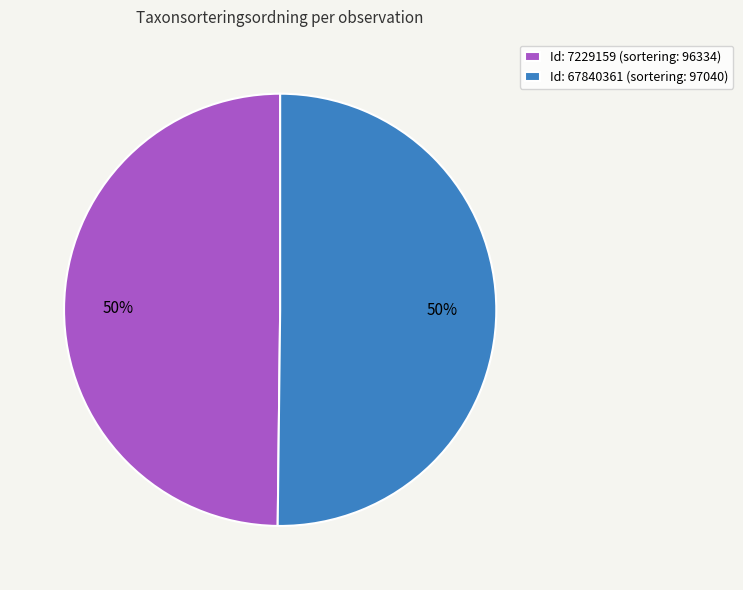

To the nearest percent, what portion does Id: 7229159 (sortering: 96334) represent?

50%